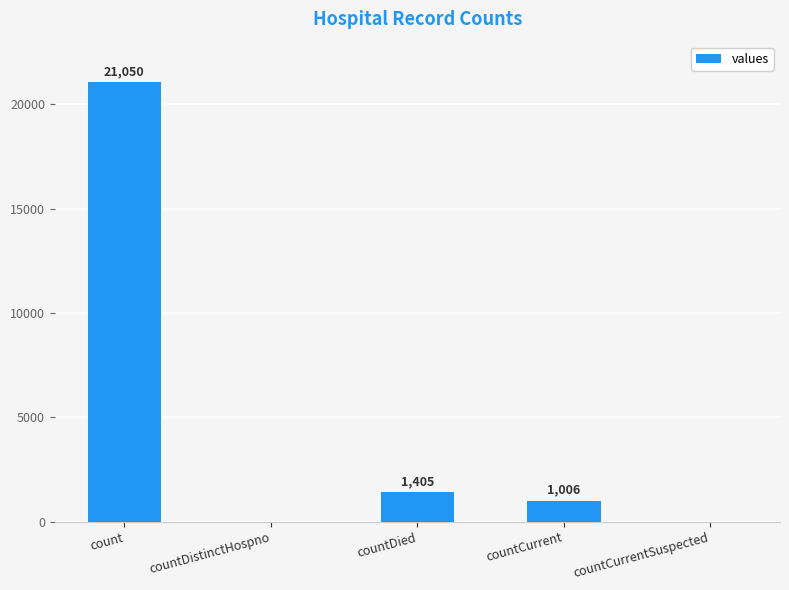

The value at countDied is 2461. True or false?

False